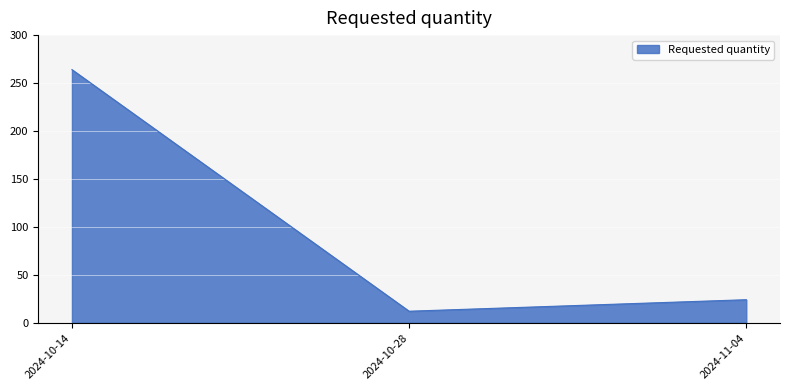

Which category has the lowest value across all series?

2024-10-28